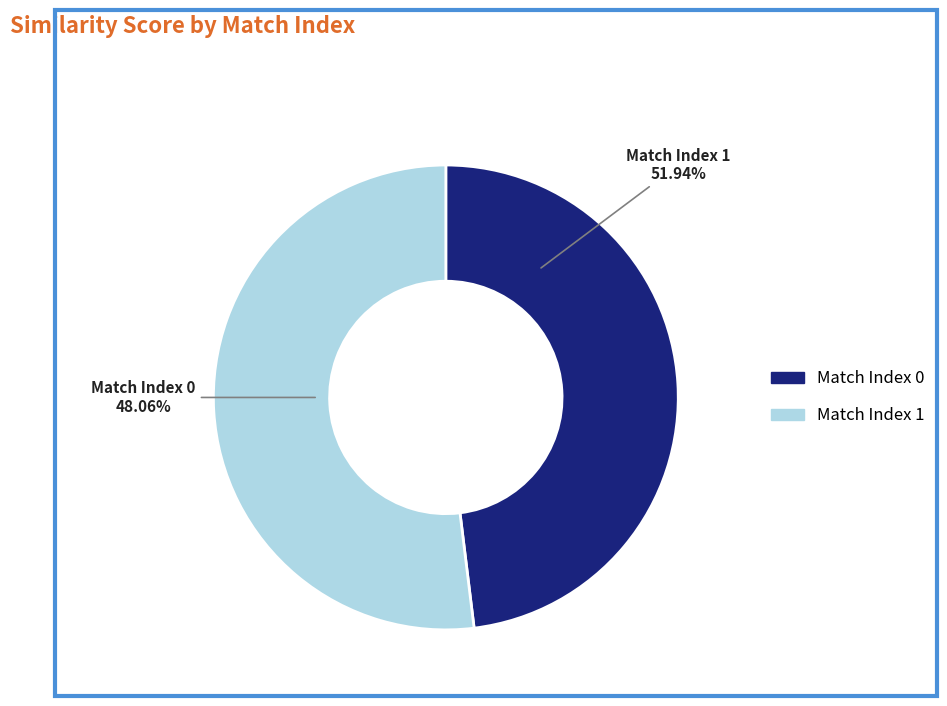

What percentage is the Match Index 0 slice, to the nearest percent?

48%